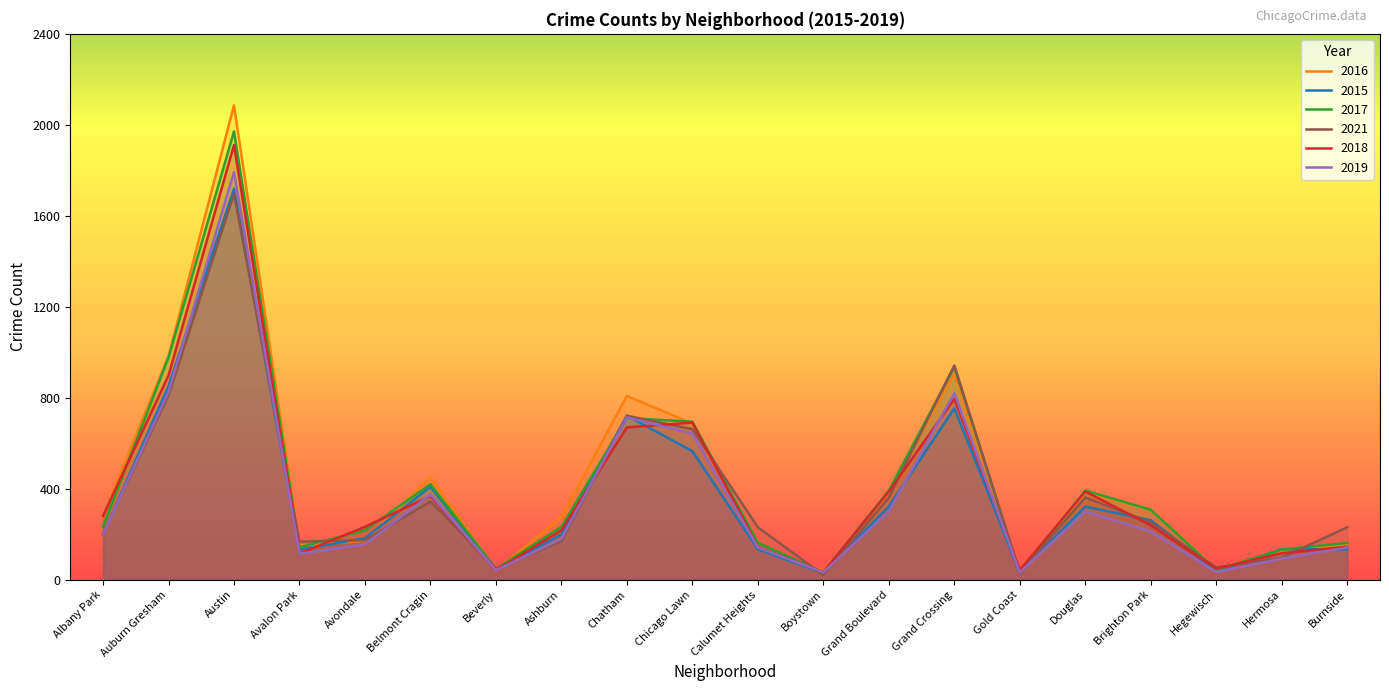

How many series are shown in this chart?

6